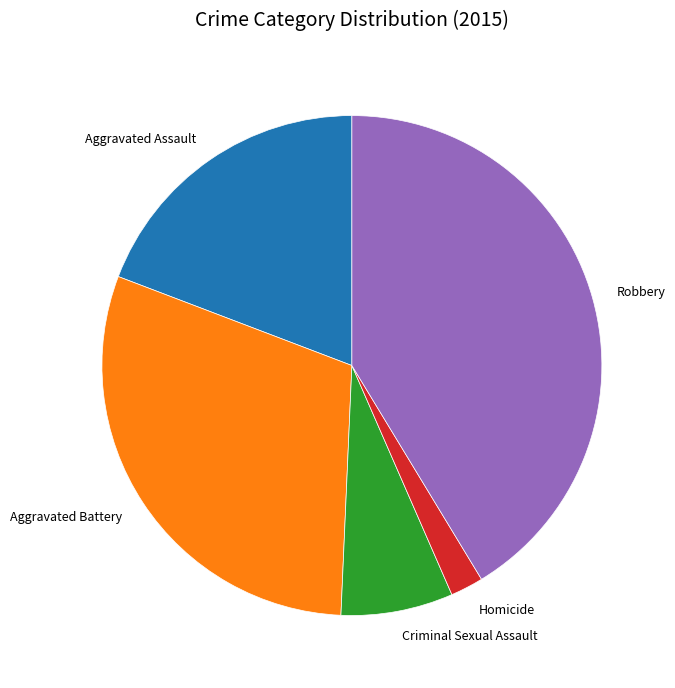

Which has a higher value, Aggravated Assault or Criminal Sexual Assault?

Aggravated Assault